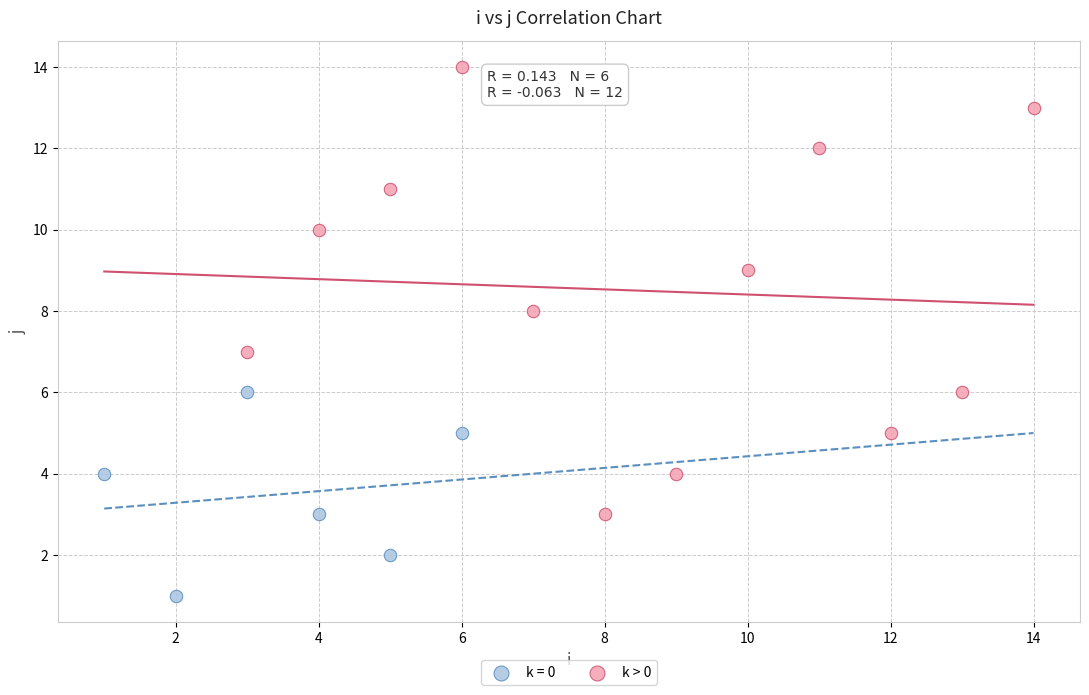

Which series contains the lowest Y value?

k = 0